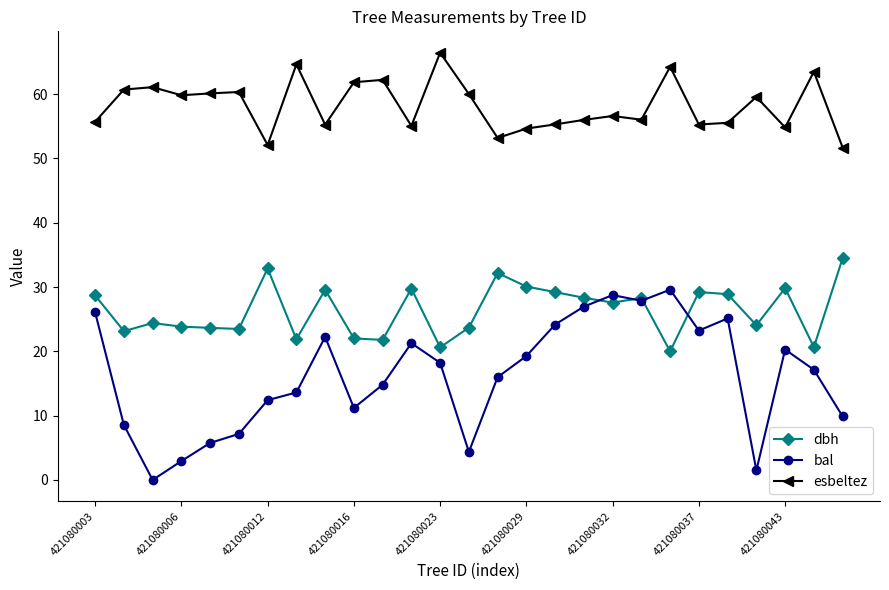

True or false: dbh and esbeltez cross at least once.

False